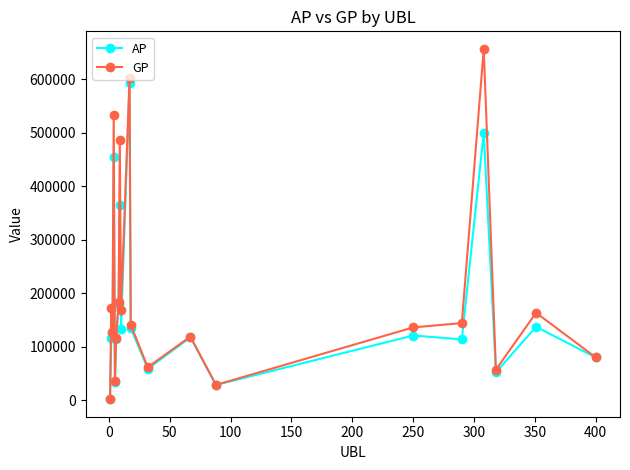

List the series in order of their peak value, lowest first.

AP, GP